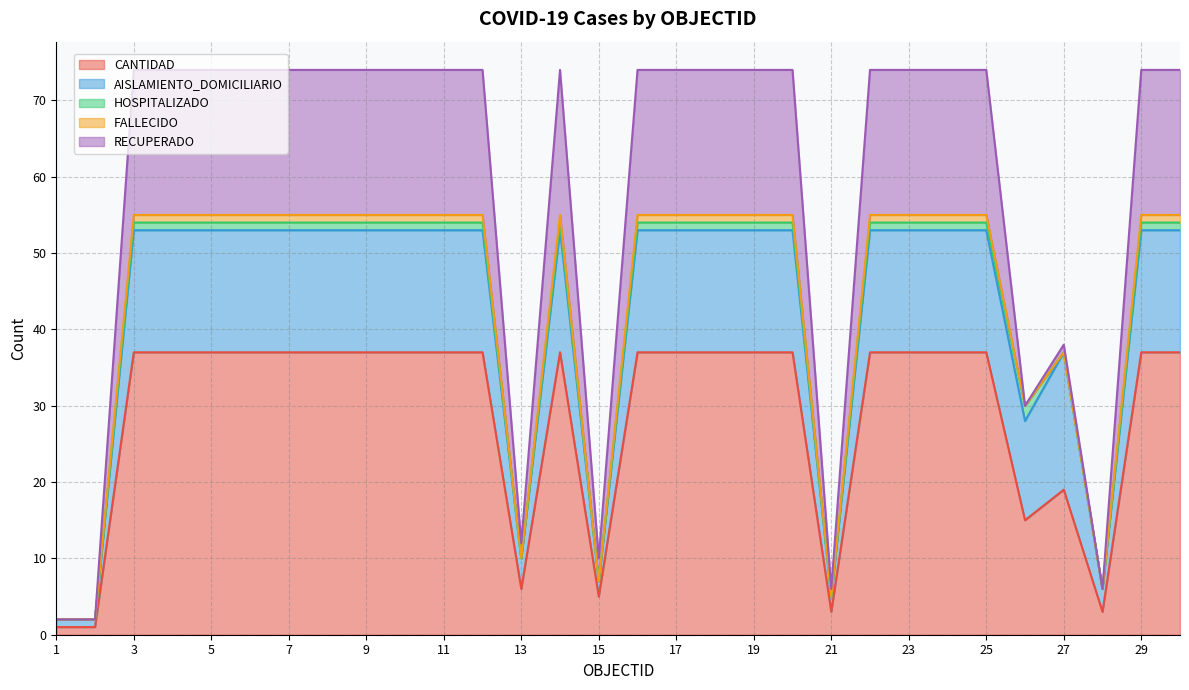

Does the chart display data point markers on the line(s)?

No